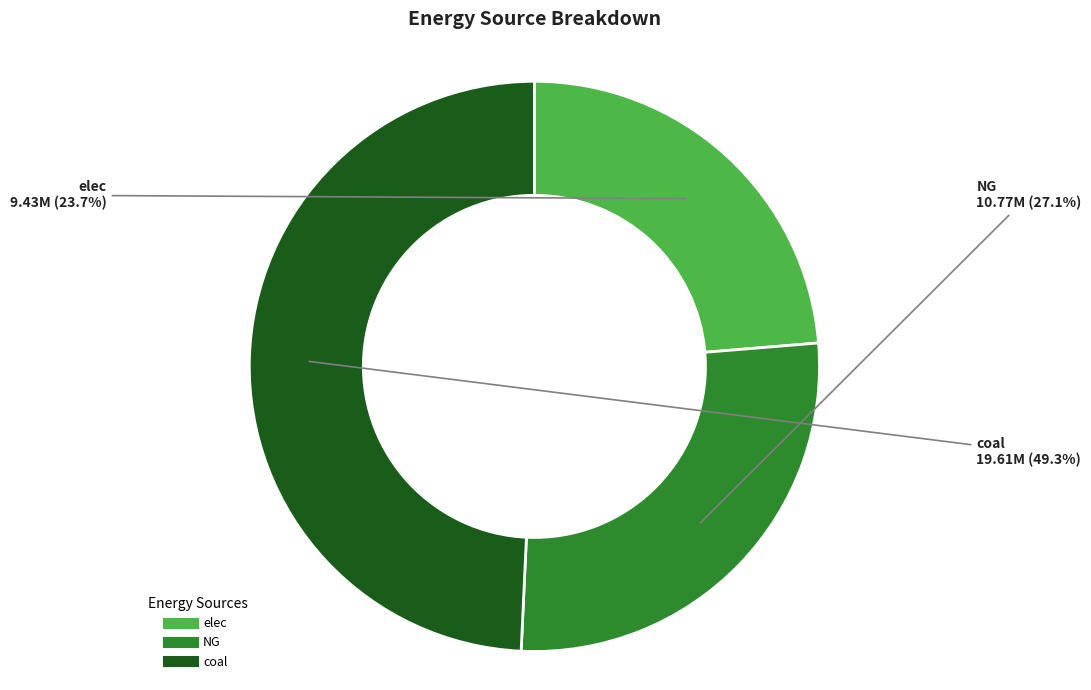

Does any single category account for the majority?

No